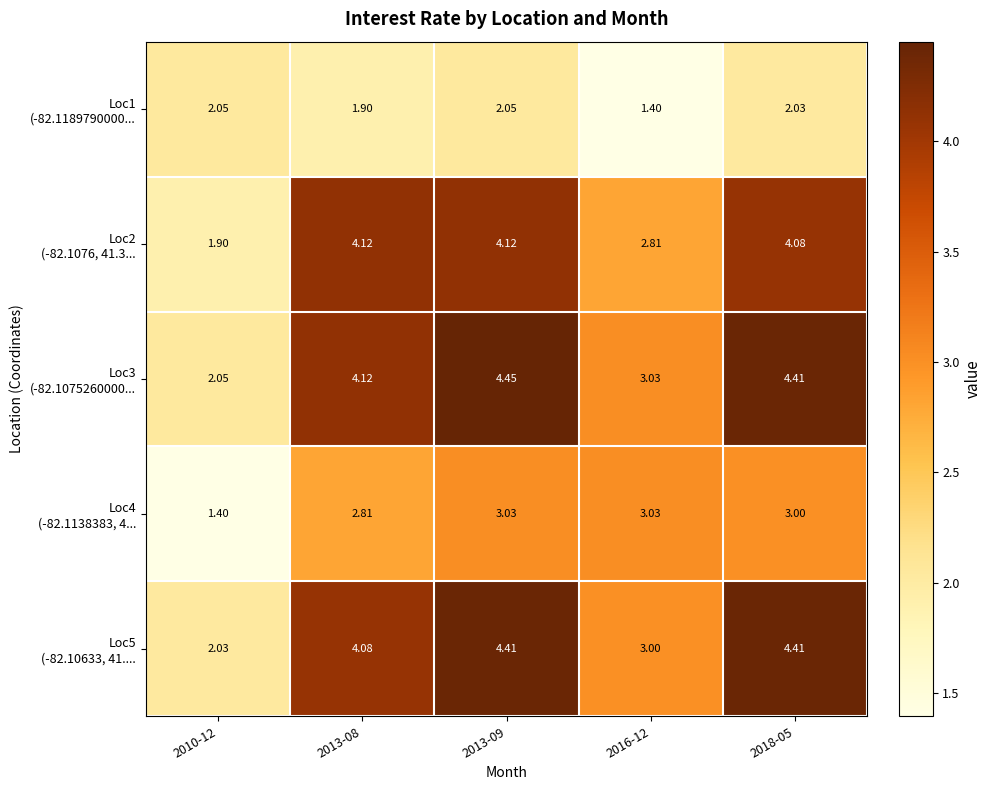

Which series changed the most between 2010-12 and 2013-09?

Loc3 (-82.1075260000...